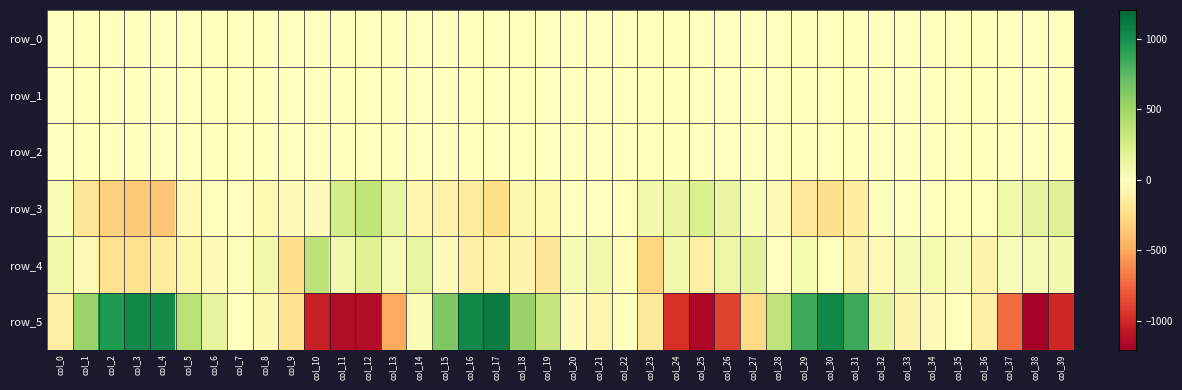

Which category has the highest value in the row_1 series?

col_33